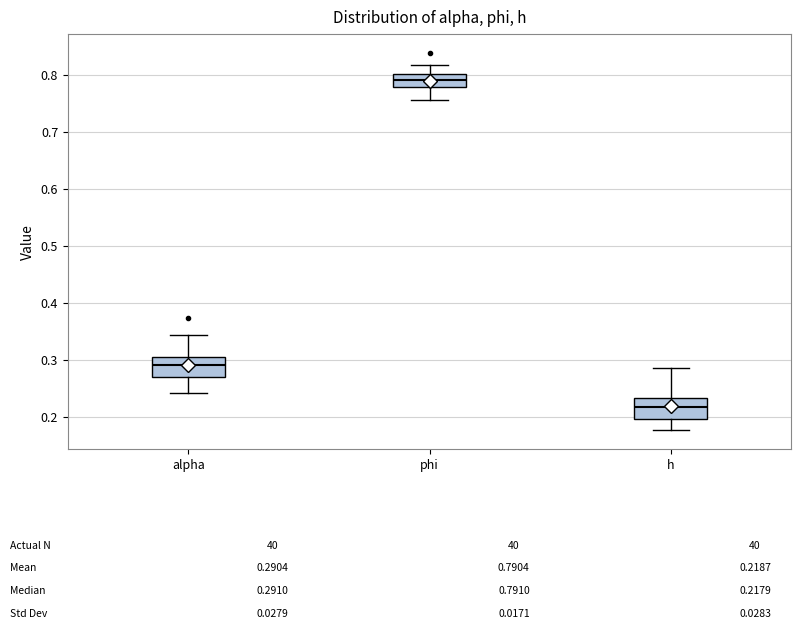

Which box's median line is the highest?

phi